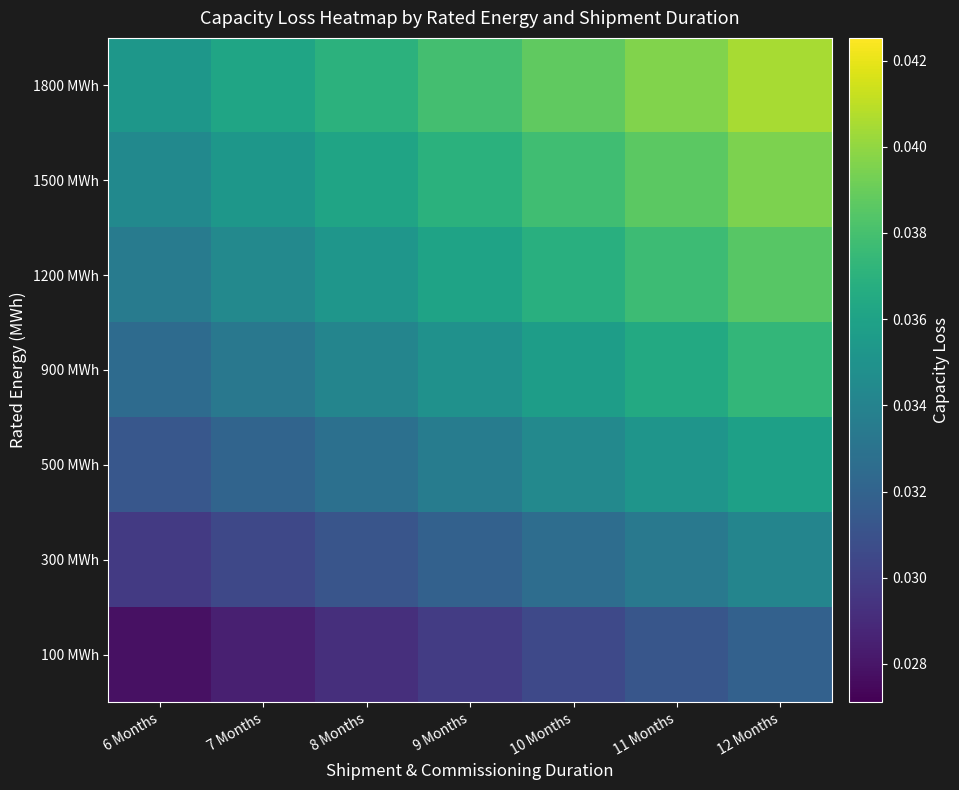

Which series has the widest spread of values?

1800 MWh